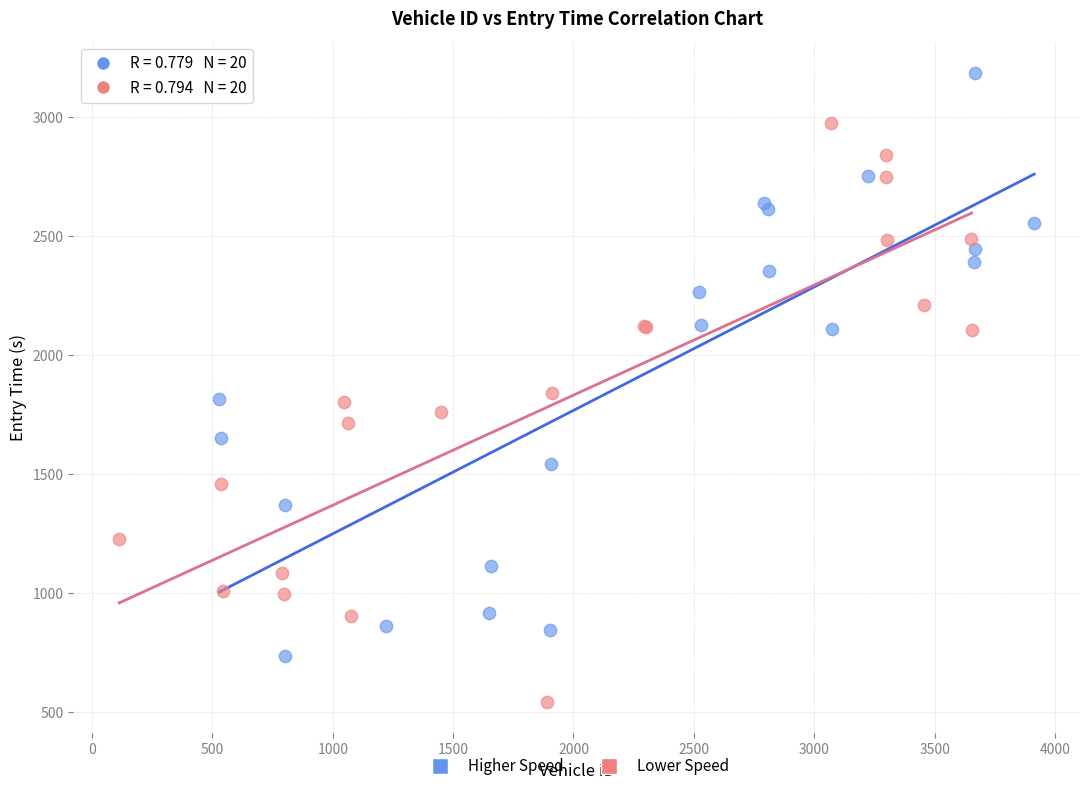

Which series reaches the maximum Y coordinate?

Higher Speed